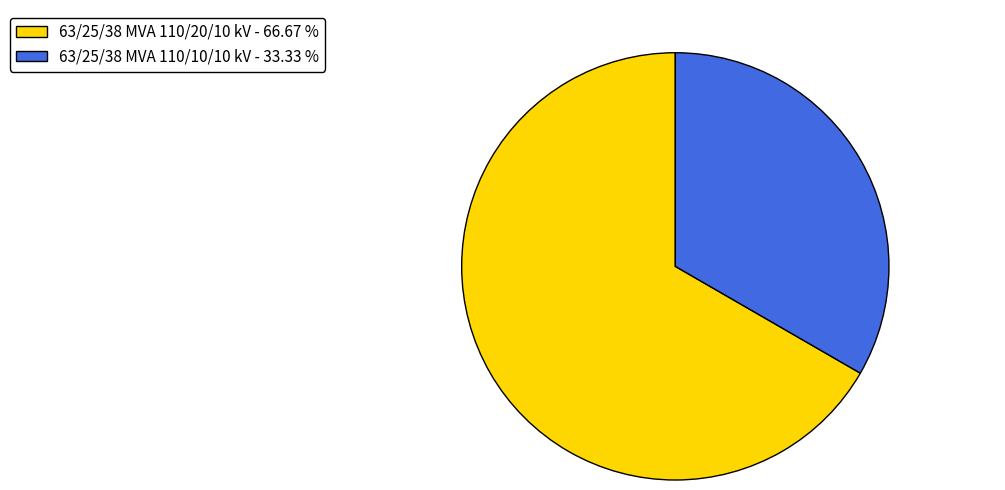

Is there any slice that represents more than half of the pie?

Yes